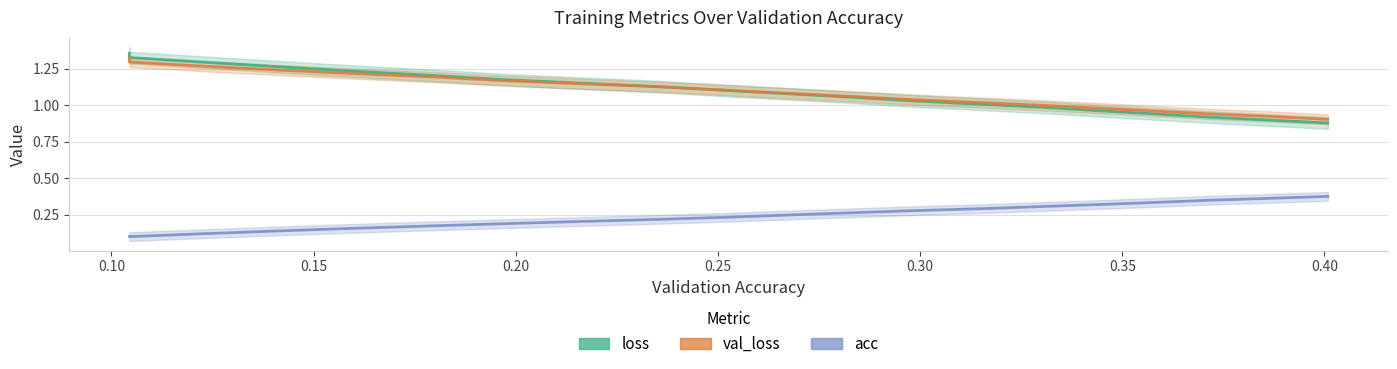

Does the chart display data point markers on the line(s)?

No